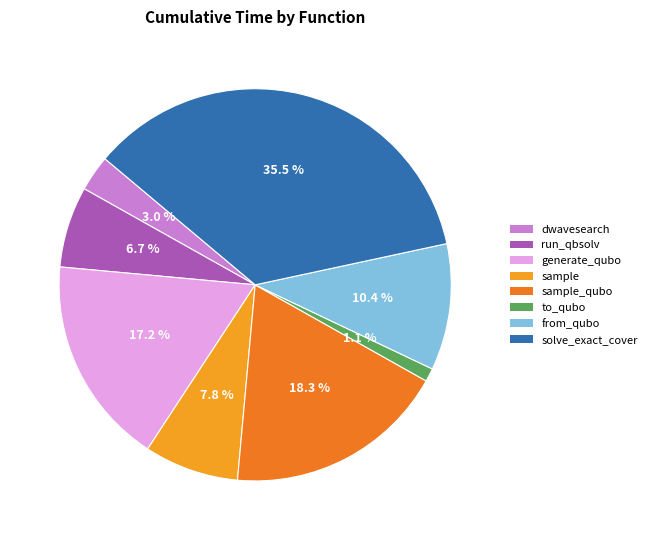

Is there a majority slice in this chart?

No